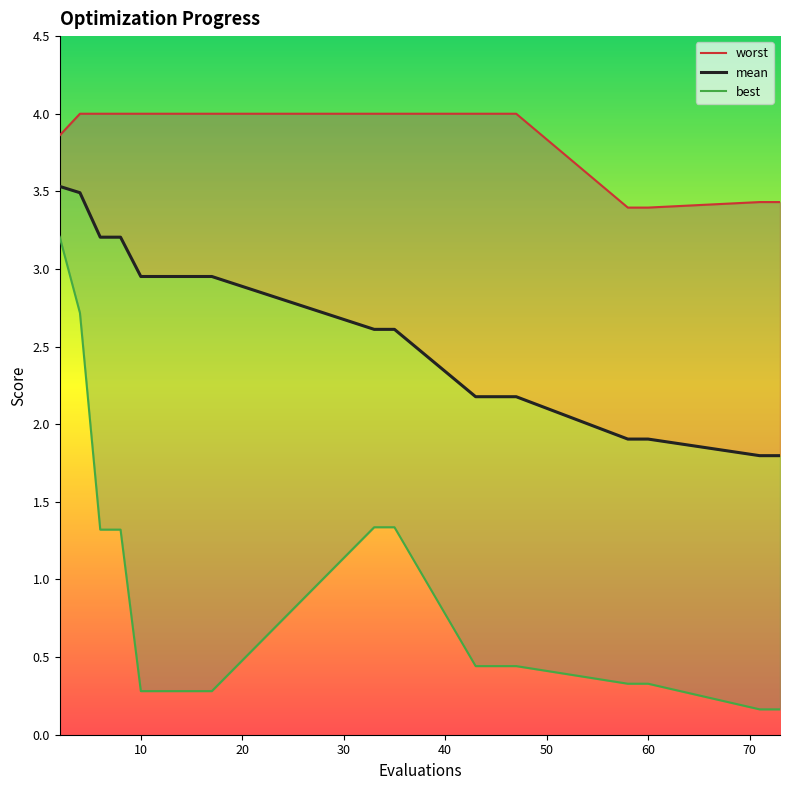

At how many categories does at least one series exceed 2?

18